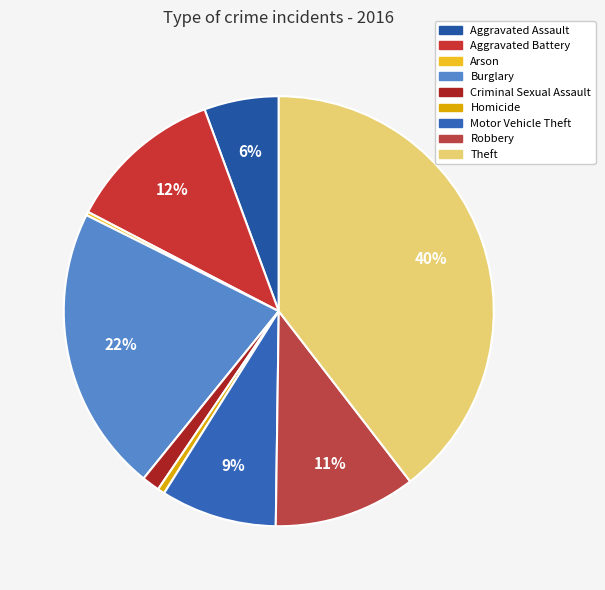

Is Motor Vehicle Theft the majority of the pie?

No